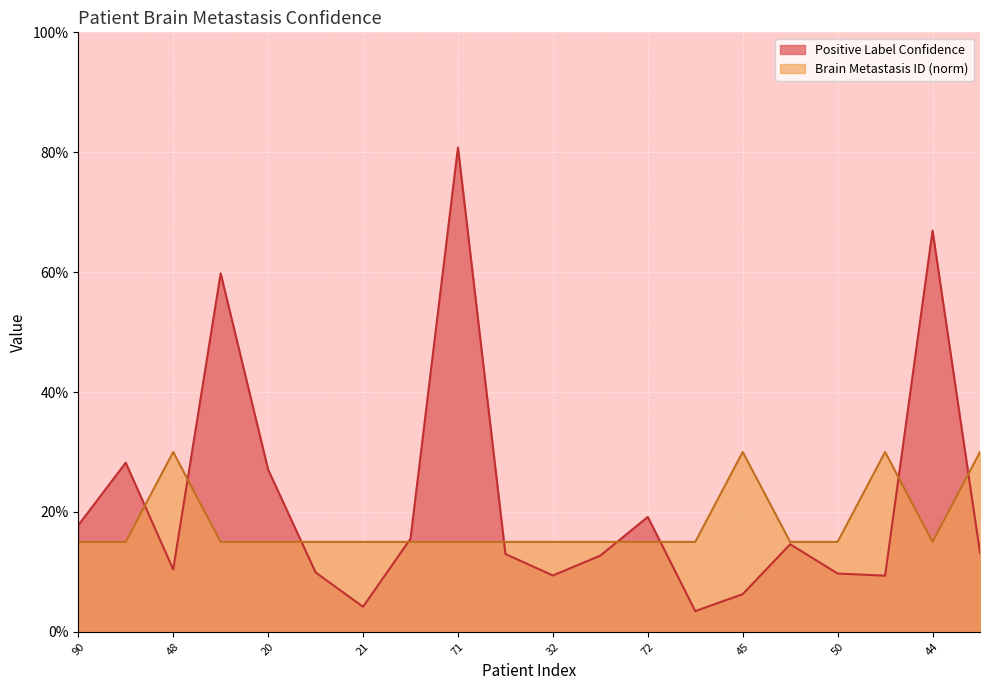

Where do Positive Label Confidence and Brain Metastasis ID first cross each other?

48 and 48